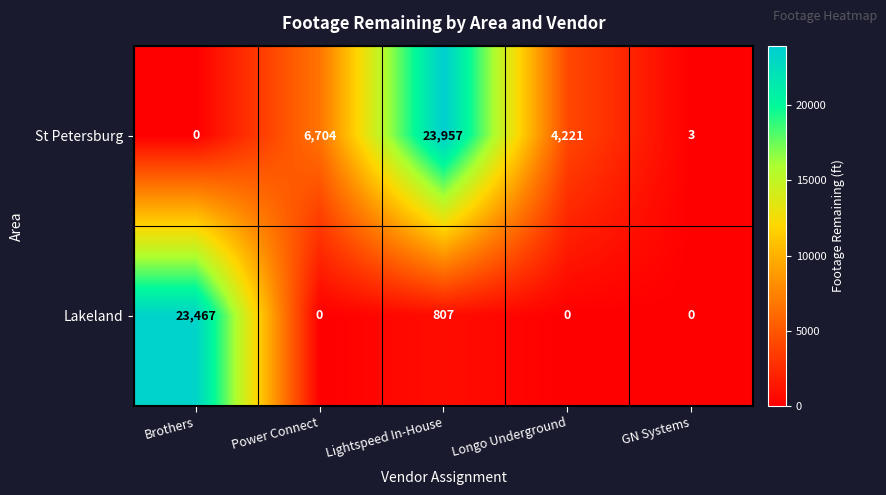

What is the spread (max minus min) of values at Power Connect?

6704